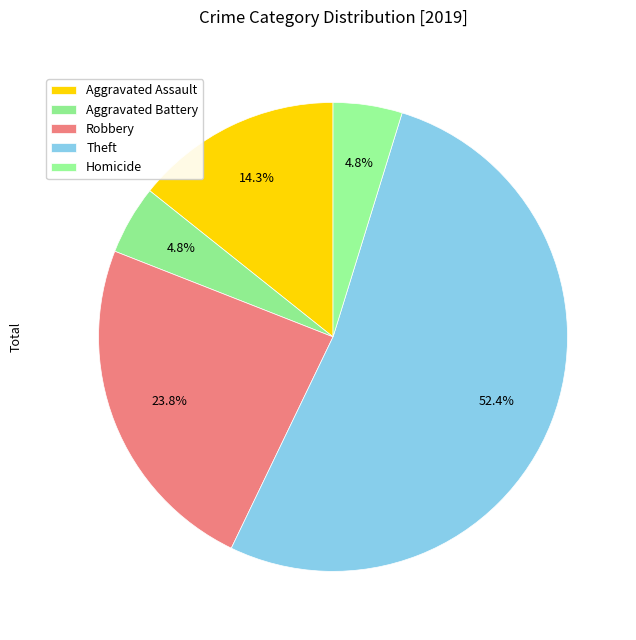

To the nearest percent, what is the difference between the largest and smallest slice percentages?

48%